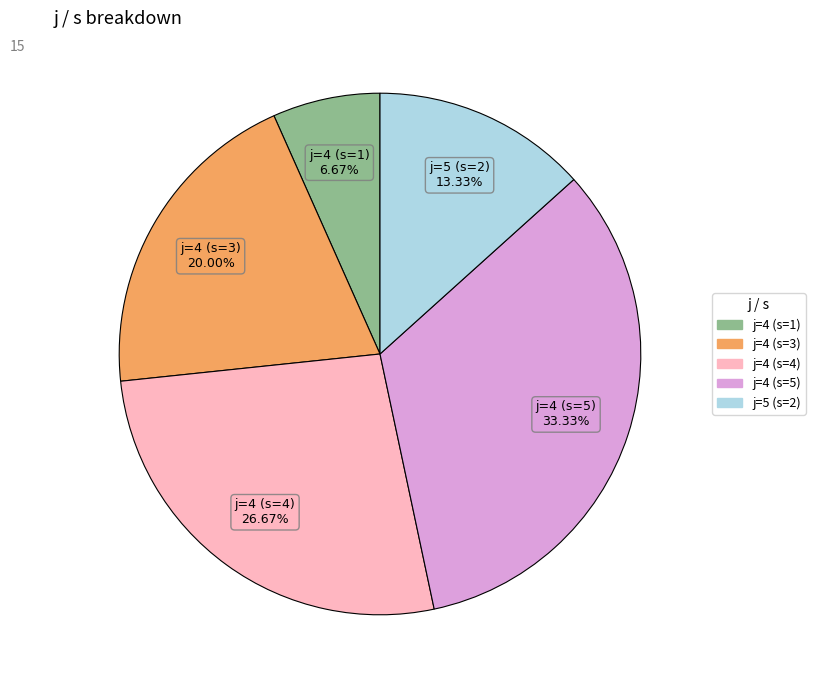

How many slices are in this pie chart?

5